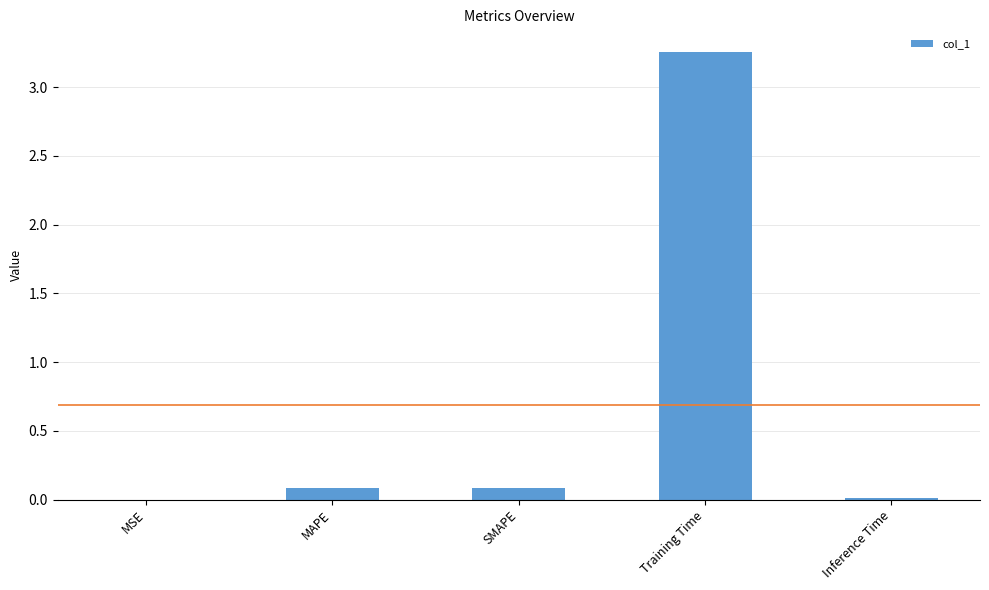

Which has a higher value, Training Time or MSE?

Training Time